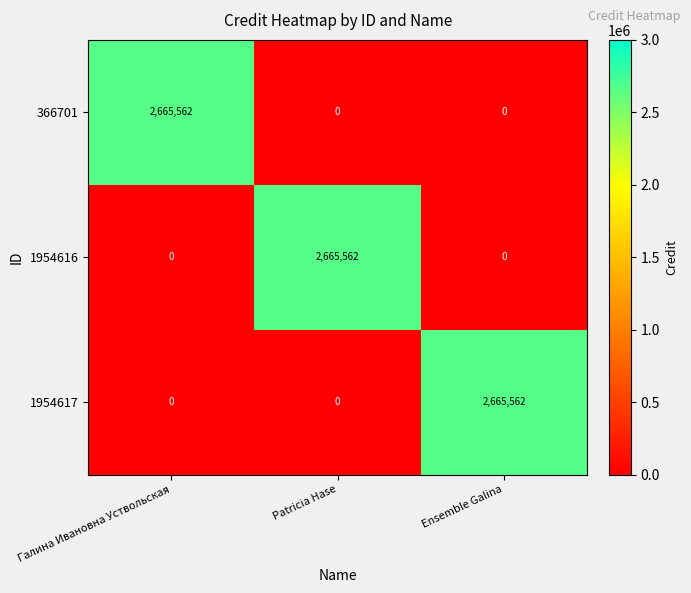

Reading left to right, list all the values displayed in this chart.

366701: Галина Ивановна Уствольская=2665562	Patricia Hase=0	Ensemble Galina=0
1954616: Галина Ивановна Уствольская=0	Patricia Hase=2665562	Ensemble Galina=0
1954617: Галина Ивановна Уствольская=0	Patricia Hase=0	Ensemble Galina=2665562